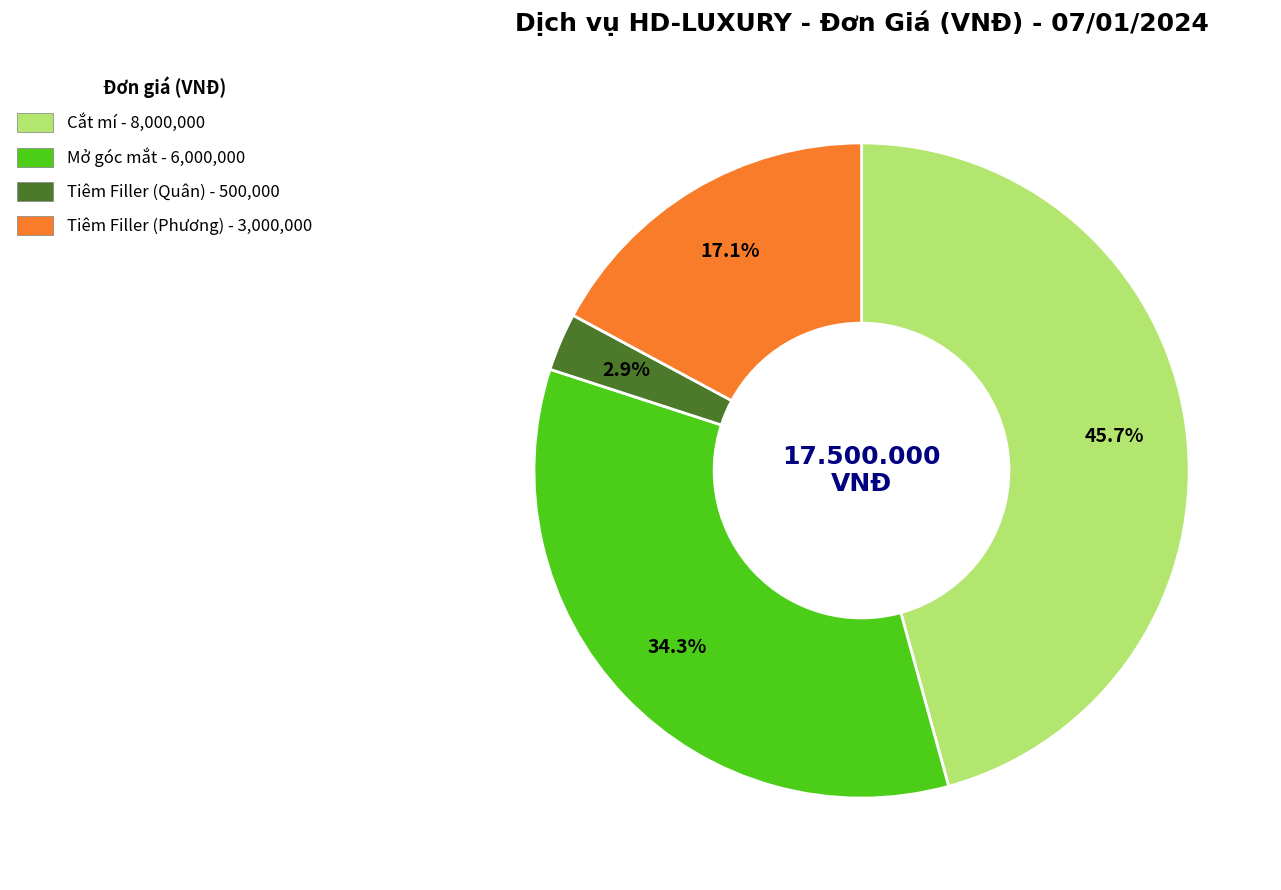

The Tiêm Filler (Phương) slice represents 24% of the pie. True or false?

False